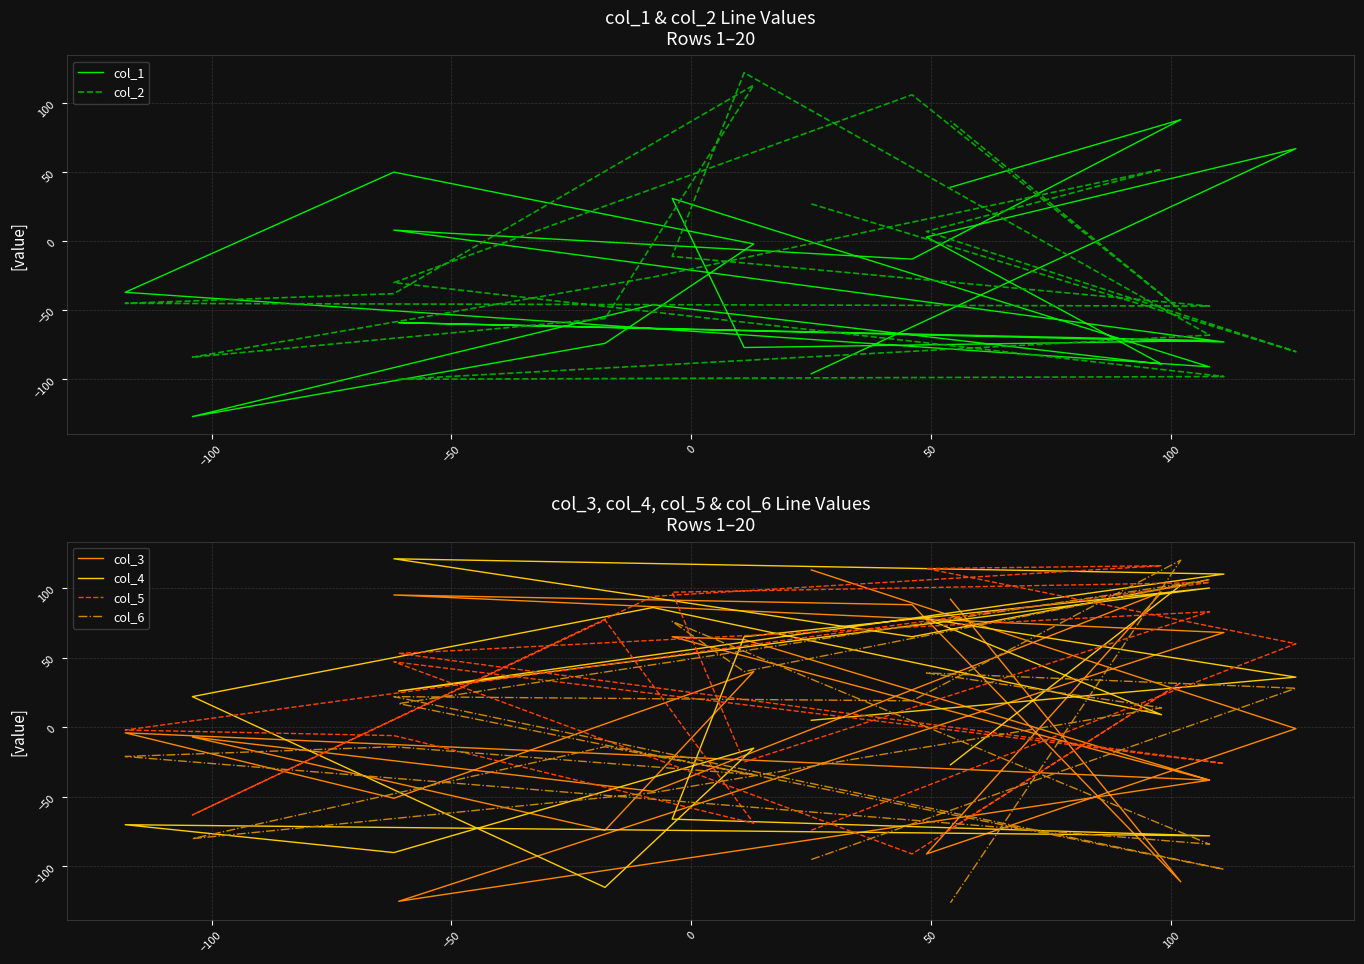

Reading left to right, list all the values displayed in this chart.

col_1: -96	67	3	-89	-46	-127	-74	-2	50	-37	-91	31	-77	-72	-59	-73	8	-13	88	39
col_2: 27	-80	7	52	-26	-84	-56	113	-38	-45	-47	-11	122	-68	-100	-98	-30	106	-50	87
col_3: 113	-1	-91	97	-46	-7	-74	40	-51	-4	-38	65	63	-38	-125	68	95	88	-111	92
col_4: 5	36	78	9	86	22	-115	-15	-90	-70	-78	-66	65	100	26	110	121	65	102	-27
col_5: -74	60	114	116	94	-63	77	-69	-6	-2	104	97	-25	83	53	-26	47	-91	32	-73
col_6: -95	28	39	14	-47	-80	-14	-34	-14	-21	-84	76	40	106	17	-102	22	19	120	-126